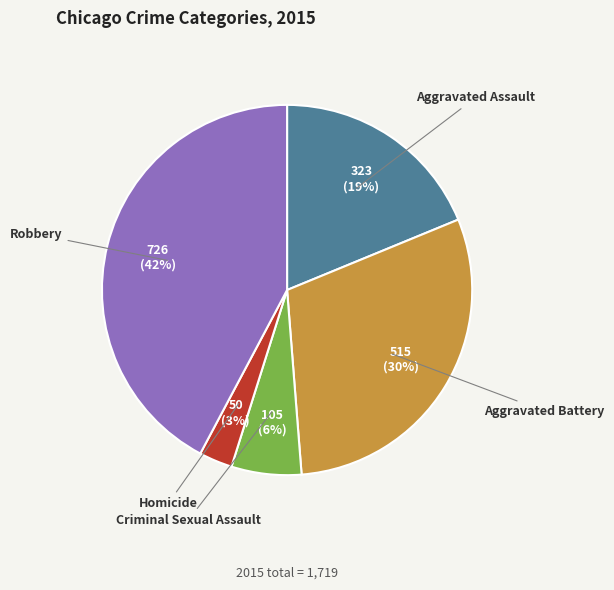

To the nearest percent, what is the difference between the Aggravated Battery and Robbery slice percentages?

12%